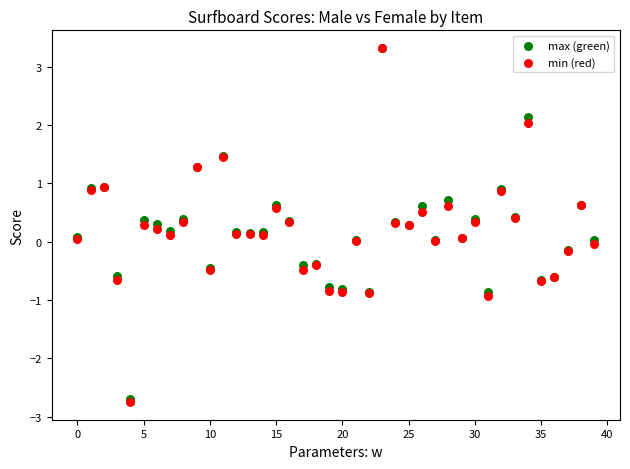

What are all the series names shown in the legend?

max (green), min (red)